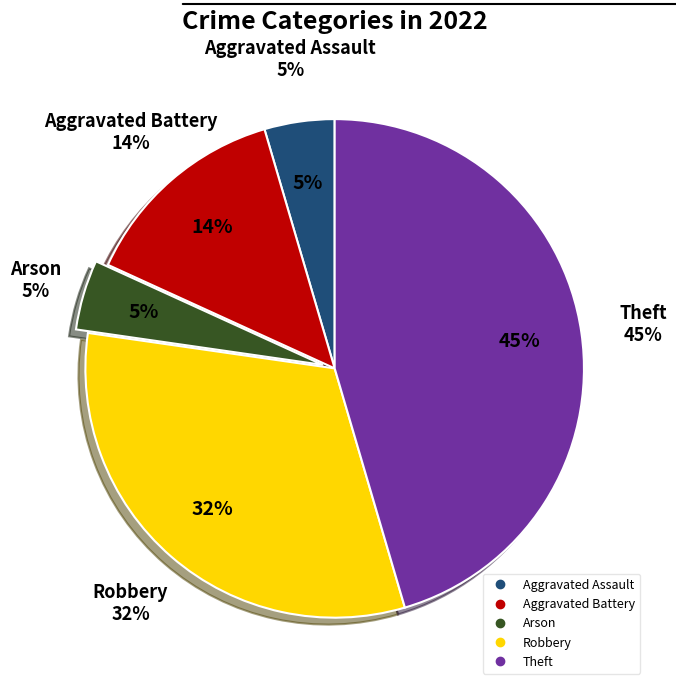

Which slice is the smallest?

Aggravated Assault